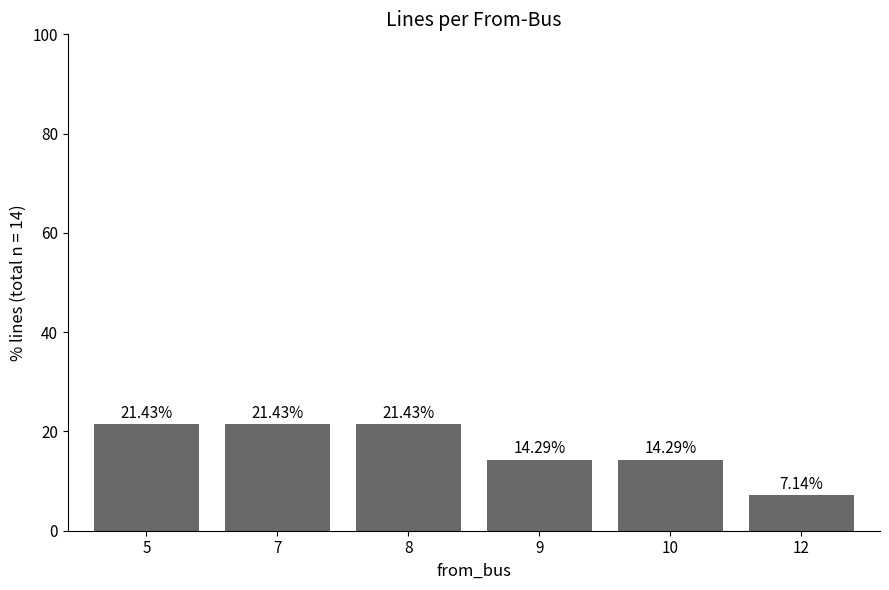

What is the value of the 1st bar from the left?

21.4